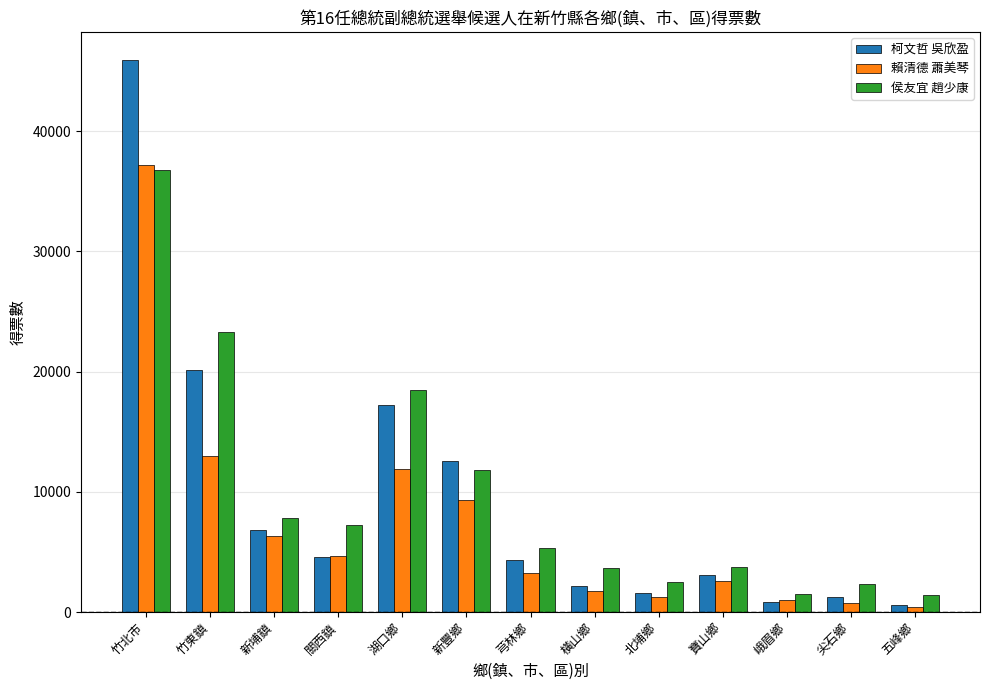

The 賴清德 蕭美琴 series shows 1755 at 橫山鄉. True or false?

True